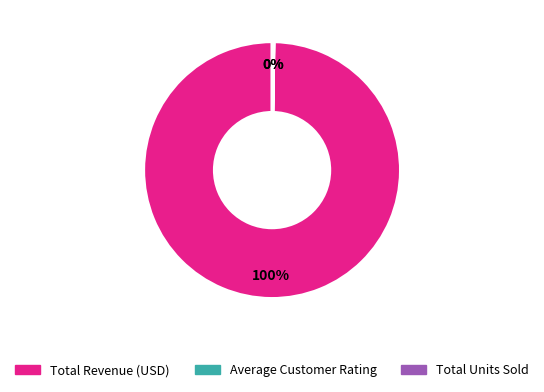

To the nearest percent, what is the difference between the largest and smallest slice percentages?

100%